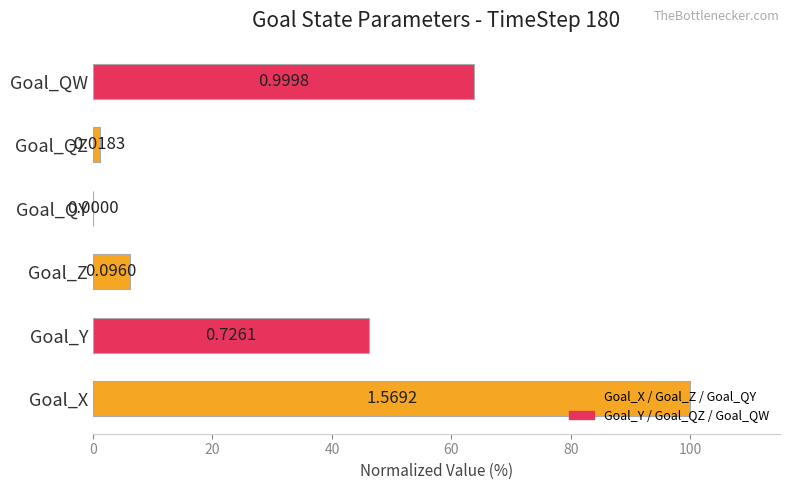

Are the bars horizontal?

Yes